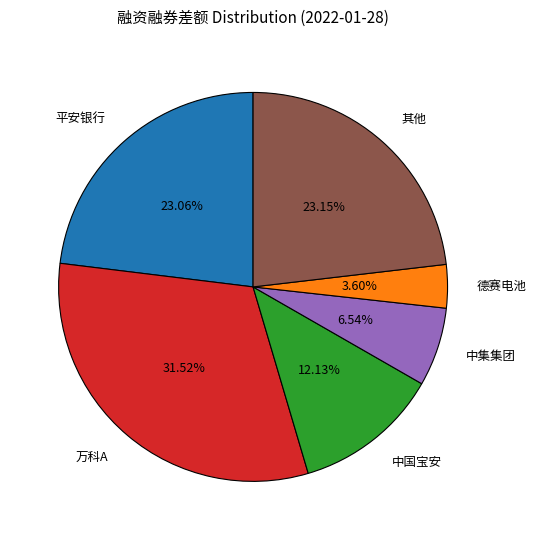

Between 中国宝安 and 中集集团, which is larger?

中国宝安